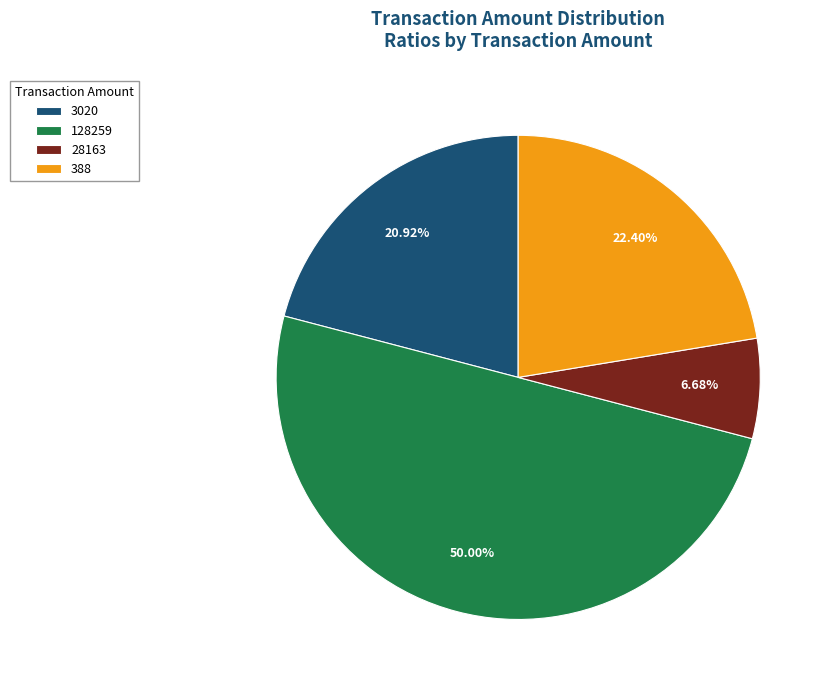

To the nearest percent, what portion does 3020 represent?

21%